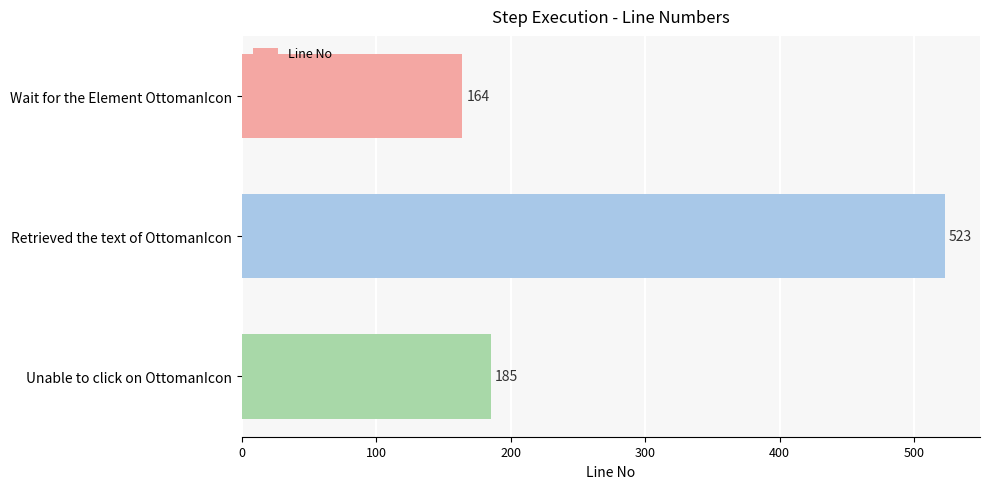

The value at Wait for the Element OttomanIcon is 74. True or false?

False